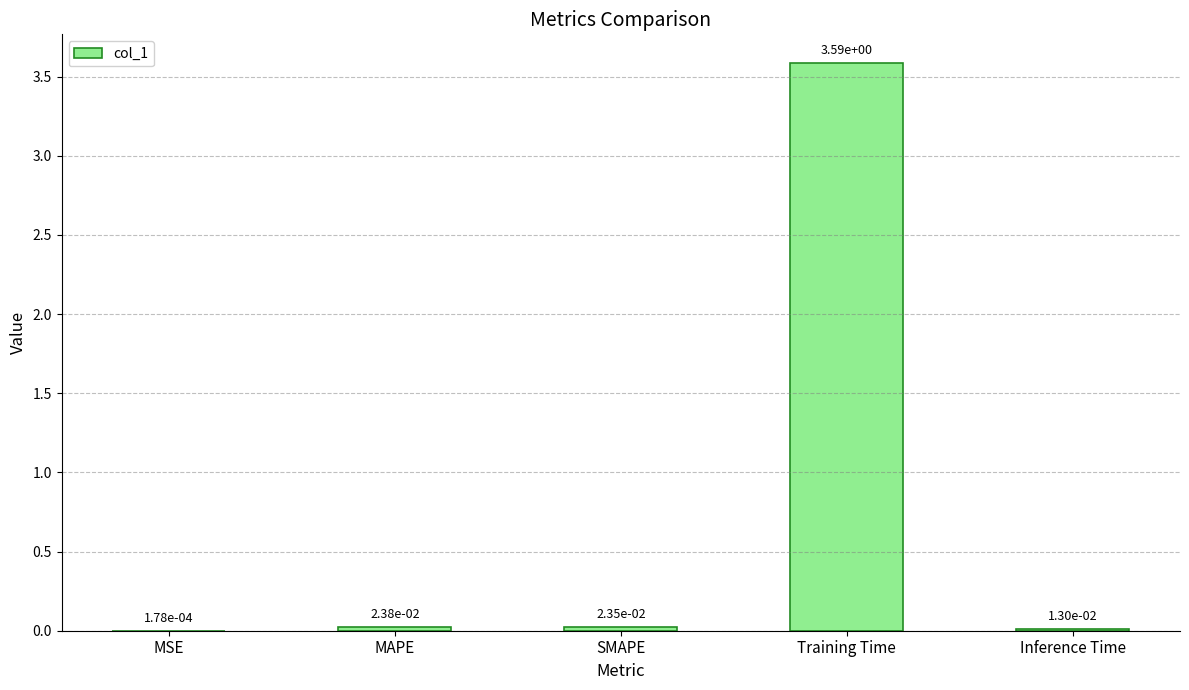

Are the bars horizontal?

No